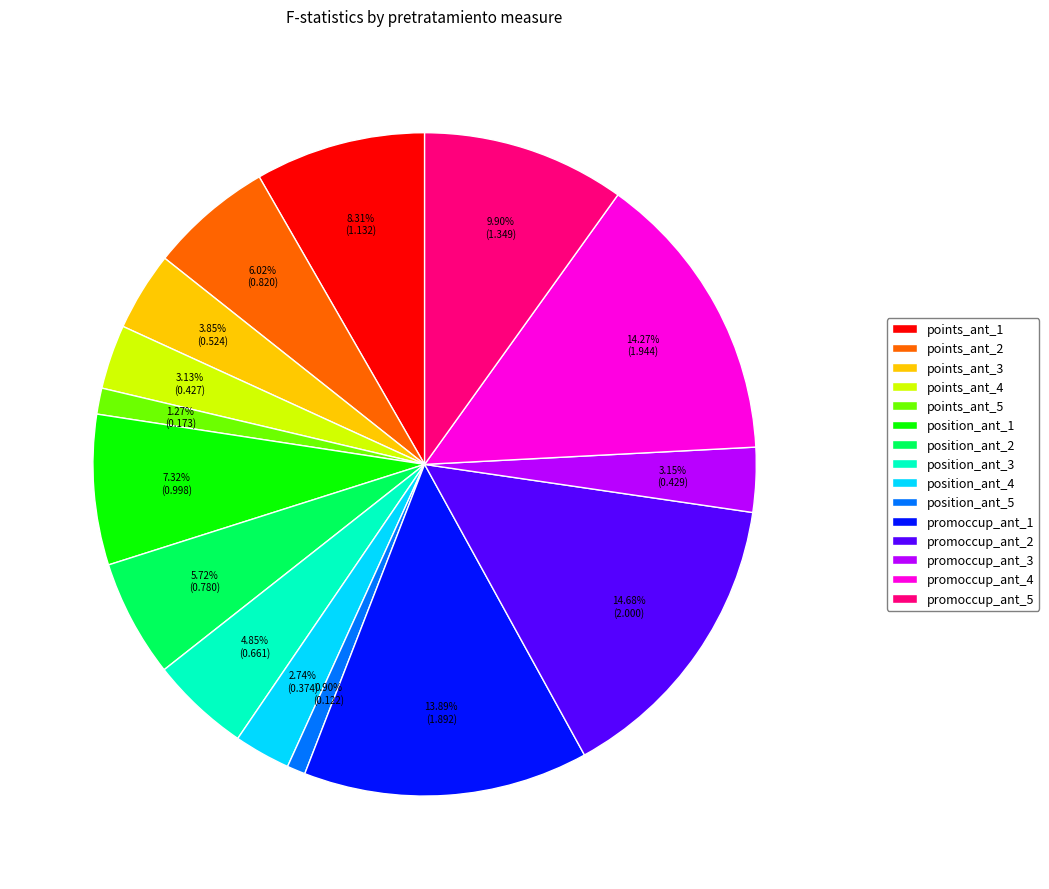

To the nearest percent, what is the difference between the largest and smallest slice percentages?

14%